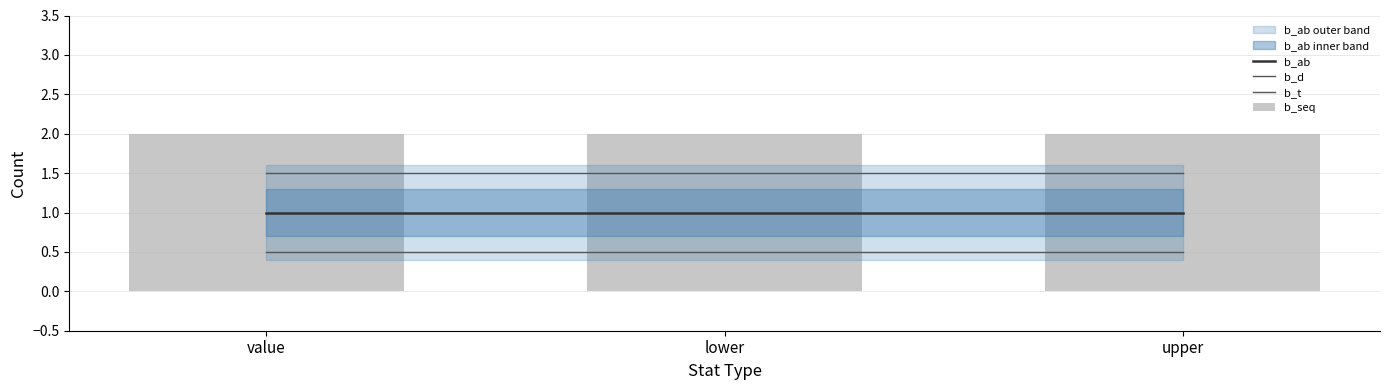

What is the approximate value of b_d at value?

1.5